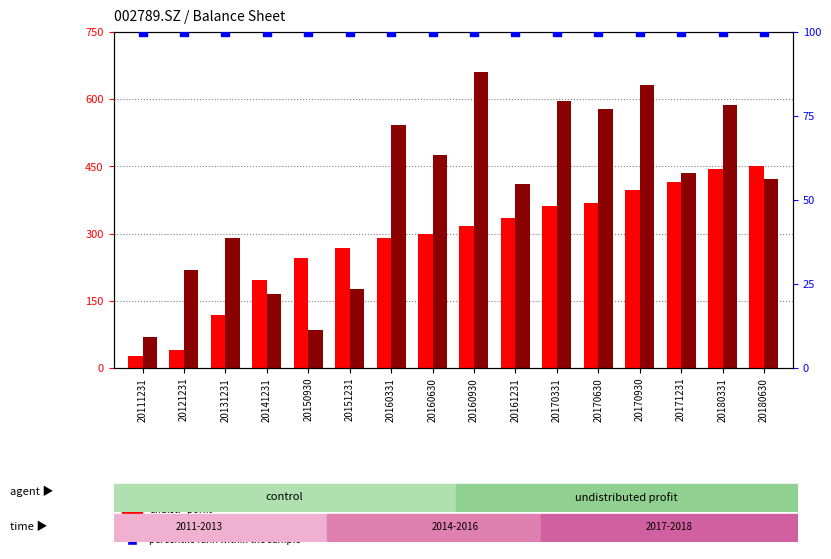

What is the total value across all series at 20170331?

958633789.0